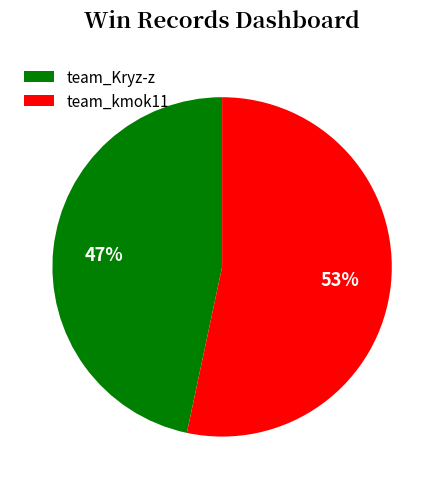

To the nearest percent, what is the average slice percentage?

50%